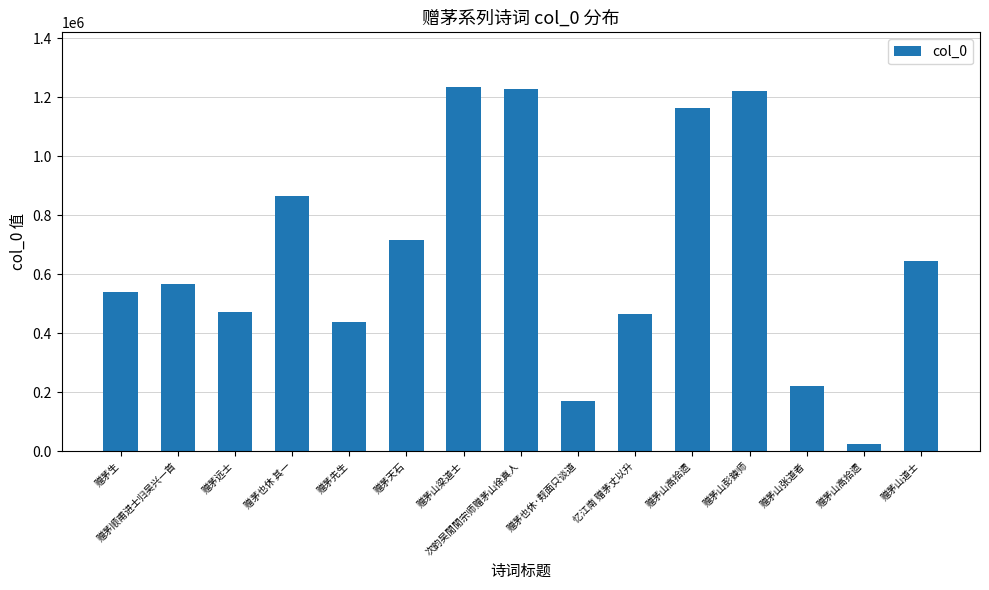

List the labels in order of value, largest first.

赠茅山梁道士, 次韵吴閒閒宗师赠茅山徐真人, 赠茅山彭鍊师, 赠茅山高拾遗, 赠茅也休 其一, 赠茅天石, 赠茅山道士, 赠茅顺甫进士归吴兴一首, 赠茅生, 赠茅远士, 忆江南 赠茅丈以升, 赠茅先生, 赠茅山张道者, 赠茅也休·觌面只谈道, 赠茅山高拾遗